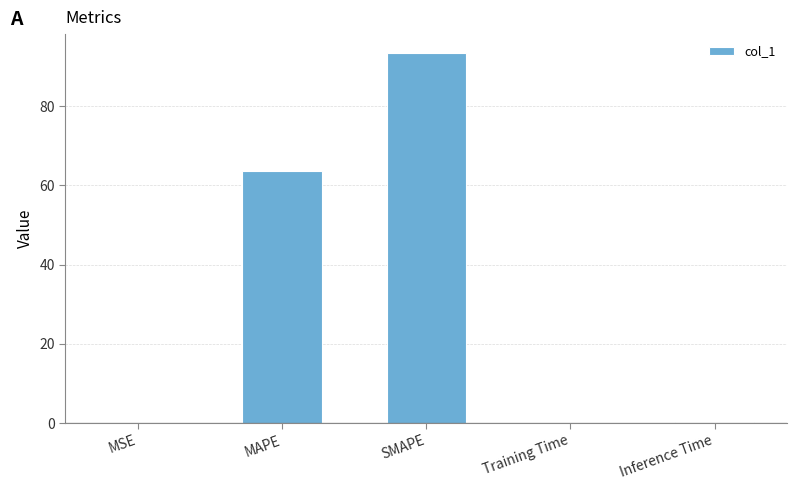

How many data points does each series have?

5